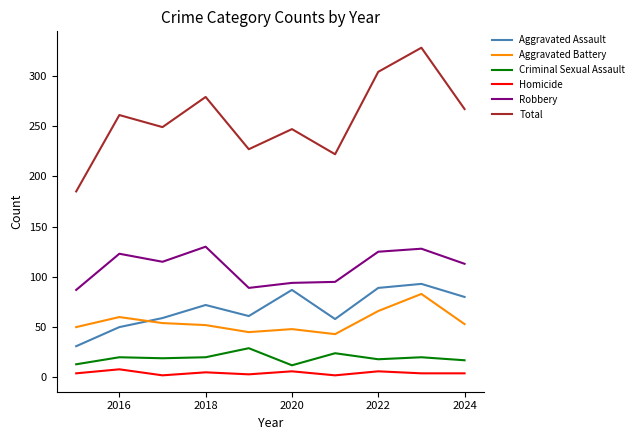

What is the maximum value shown in the chart?

328